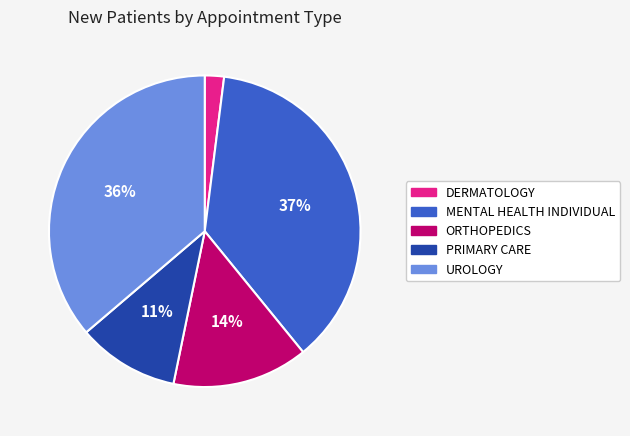

To the nearest percent, what is the difference between the largest and smallest slice percentages?

35%